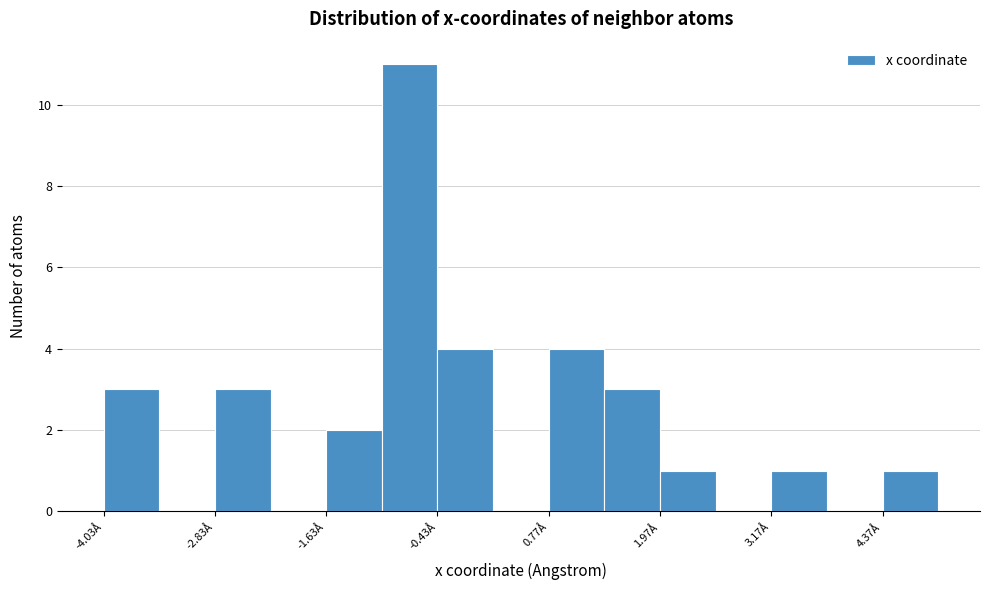

Around what value on the x-axis is the tallest bar? Give the approximate position of its centre, as read against the axis.

-0.8